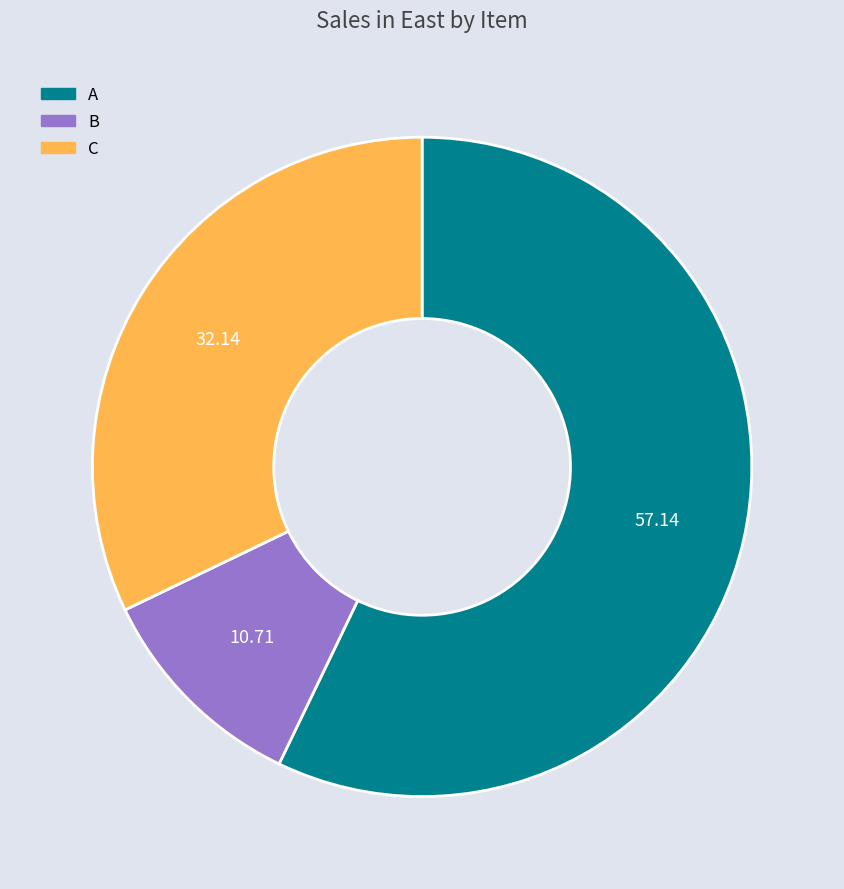

Is it true that C is 39% of the pie?

False